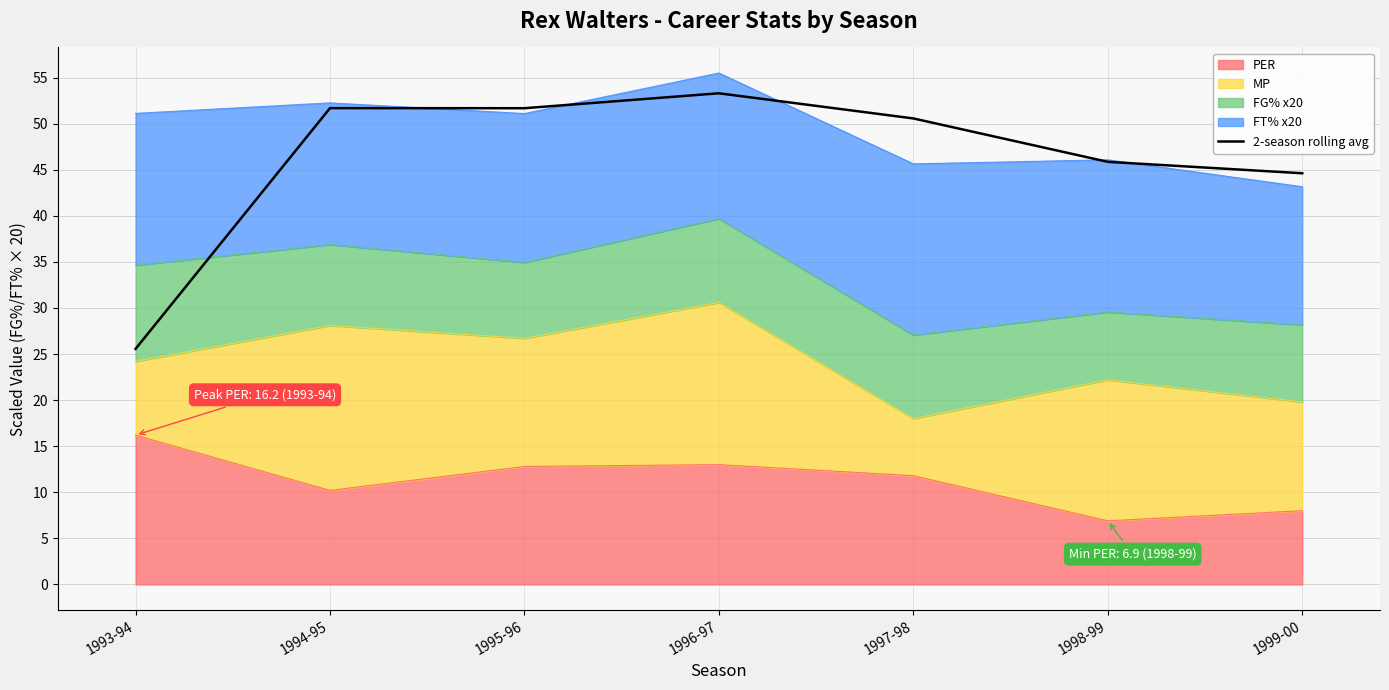

What is the difference between the maximum and minimum values?

27.7